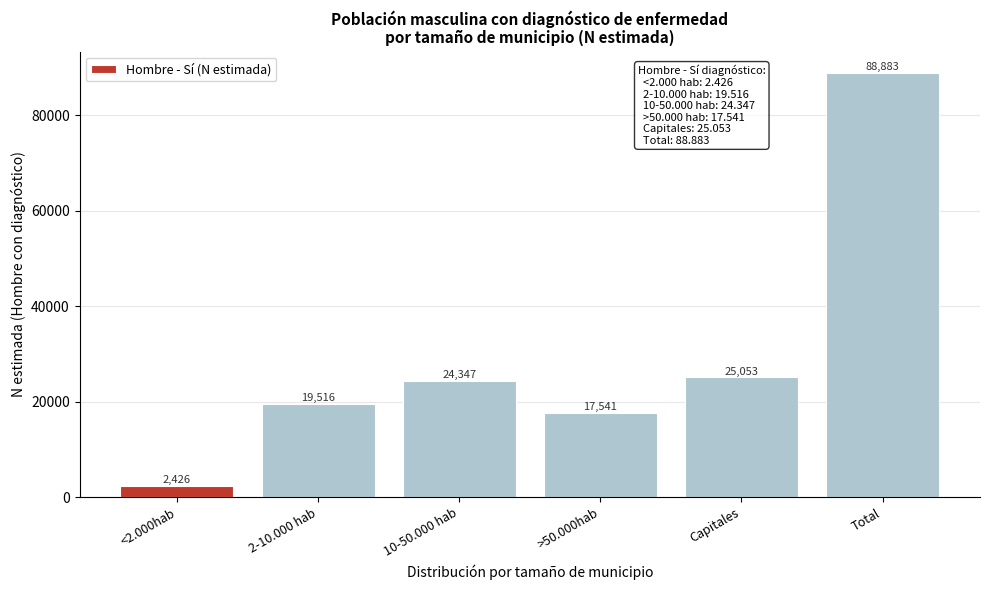

Reading left to right, what are all the values shown in this chart?

<2.000hab=2426	2-10.000 hab=19516	10-50.000 hab=24347	>50.000hab=17541	Capitales=25053	Total=88883